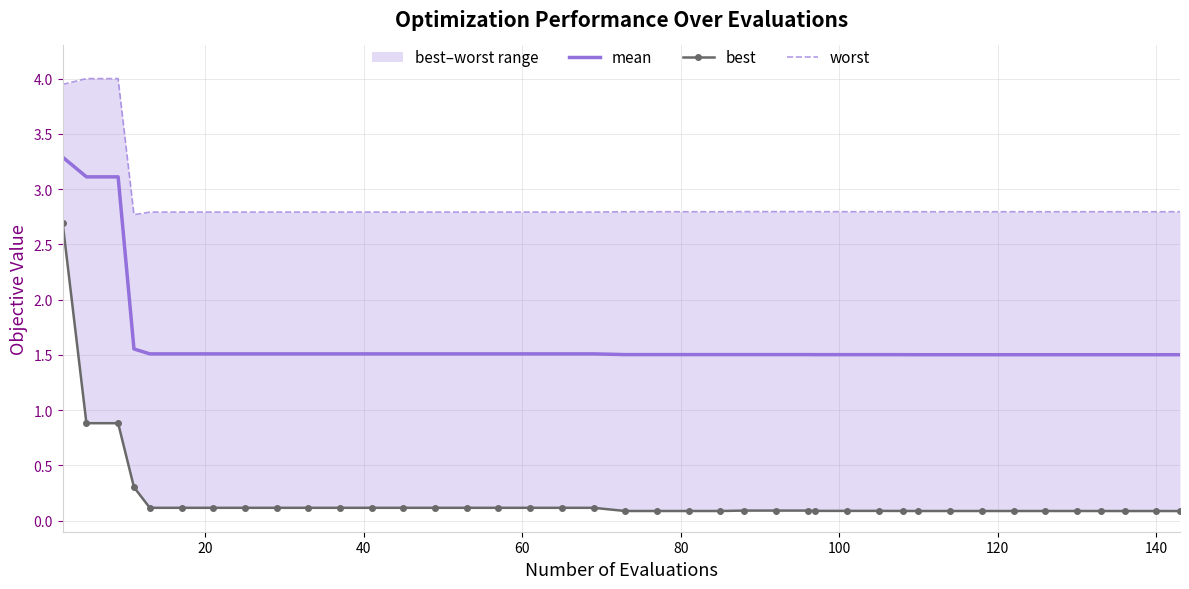

What is the maximum value for mean?

3.3